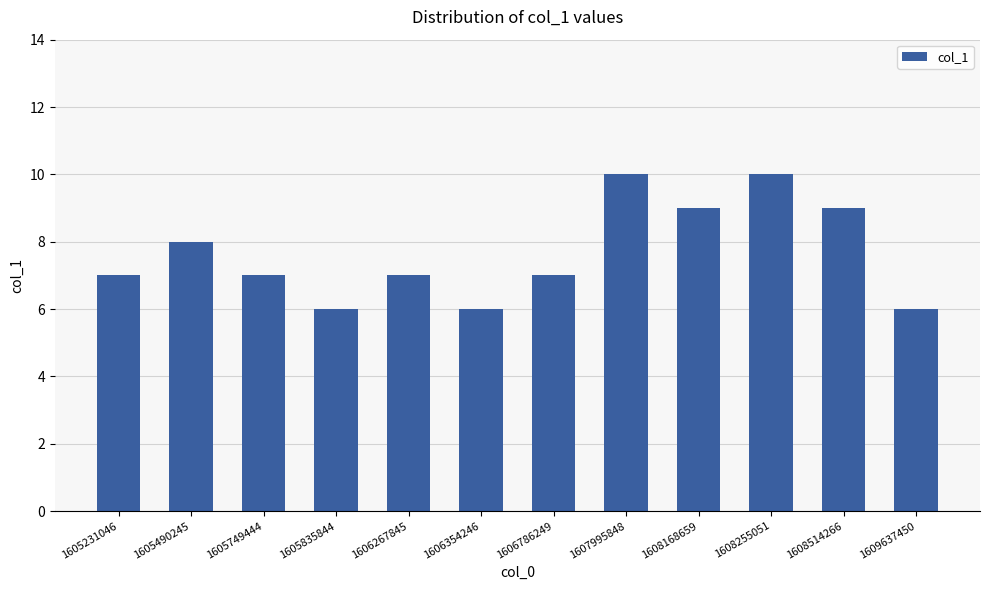

Is it true that the value at 1605490245 is 12?

False